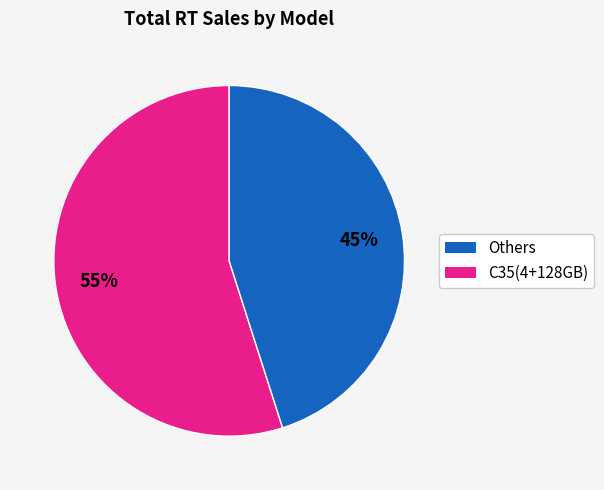

Does any single category account for the majority?

Yes